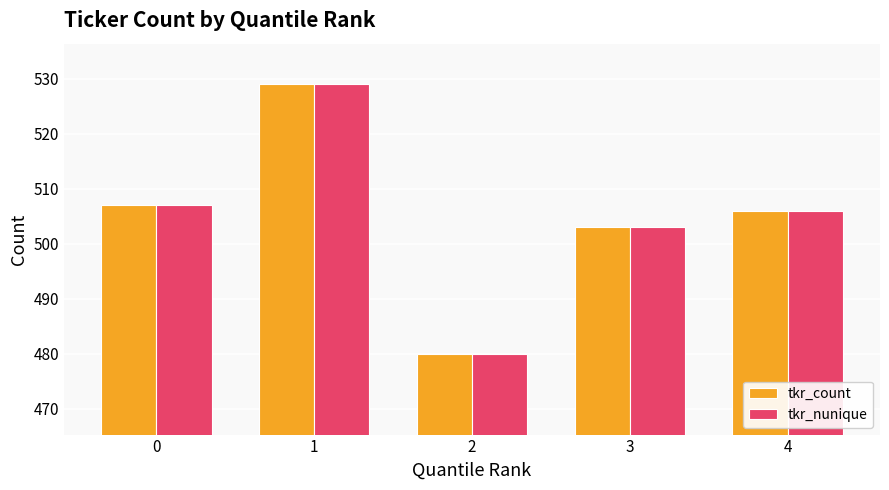

The tkr_count series shows 480 at 2. True or false?

True